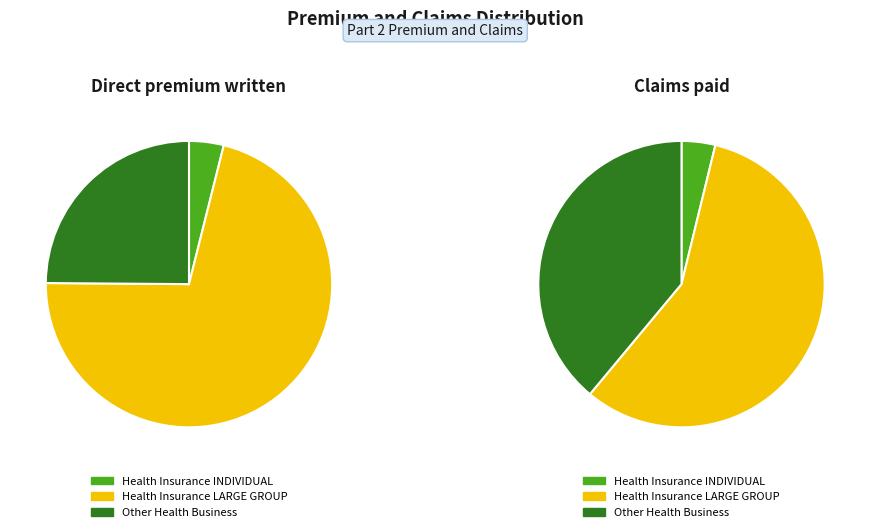

To the nearest percent, what portion does Other Health Business represent?

25%